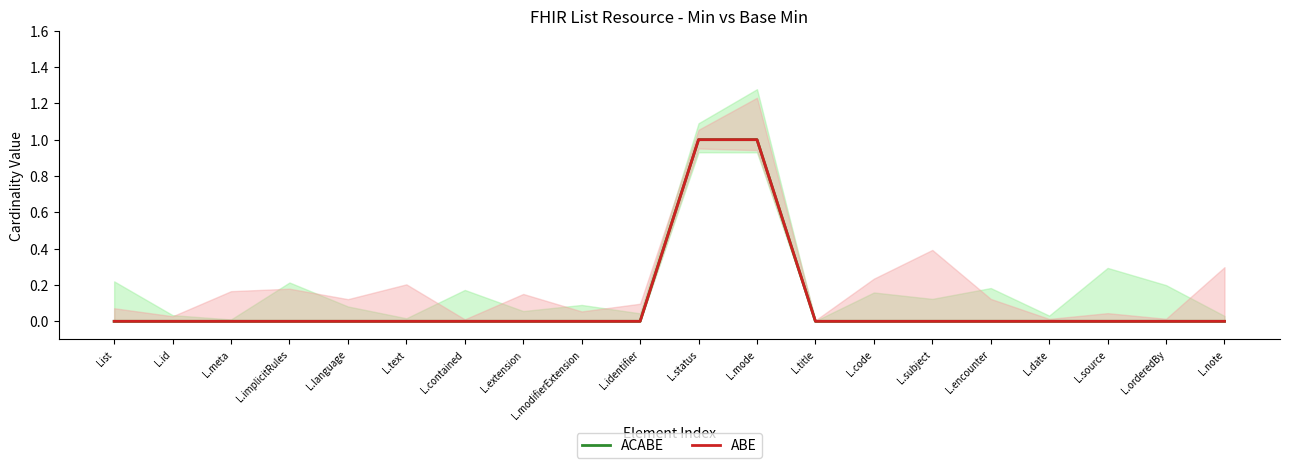

What is the label of the 6th point from the left?

L.text